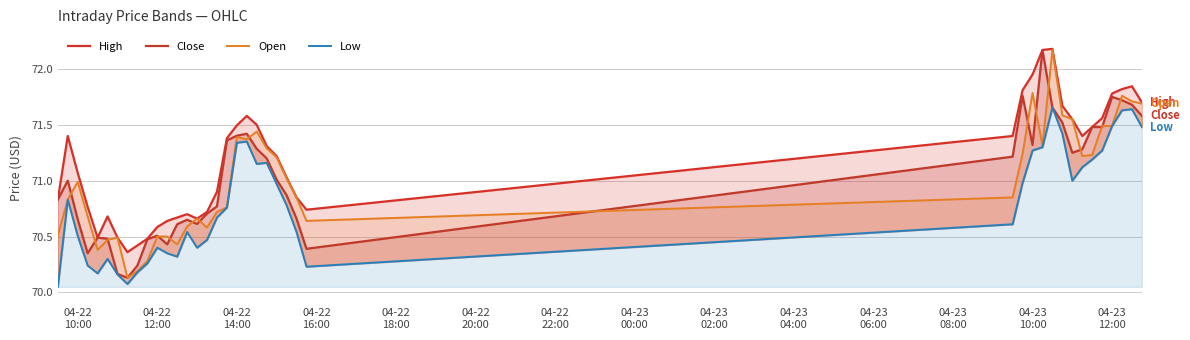

What is the value of the Low point at the 10th from the left?

70.3